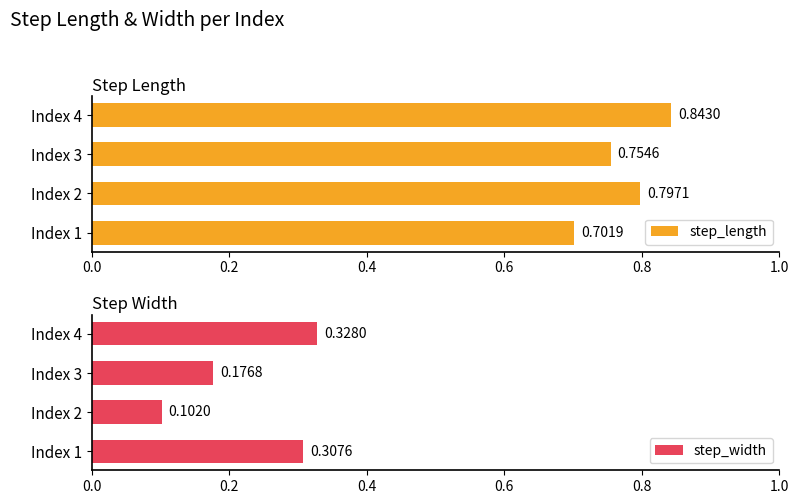

At which label does step_length reach its peak?

Index 4